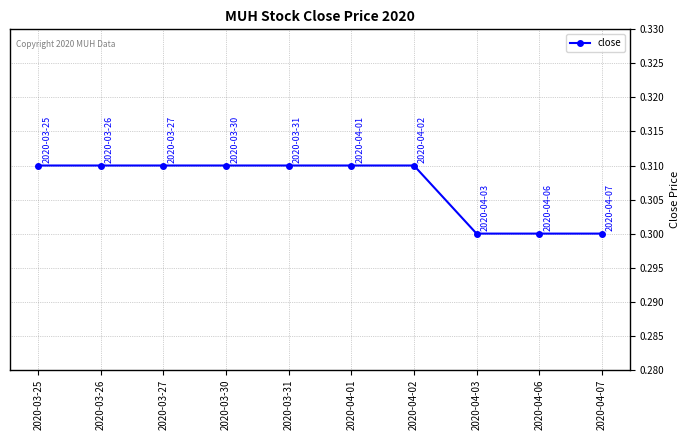

What position from the left is 2020-04-02?

7